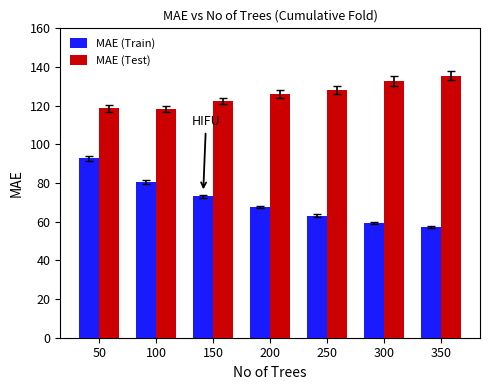

Which series has the largest range (max minus min)?

MAE (Train)